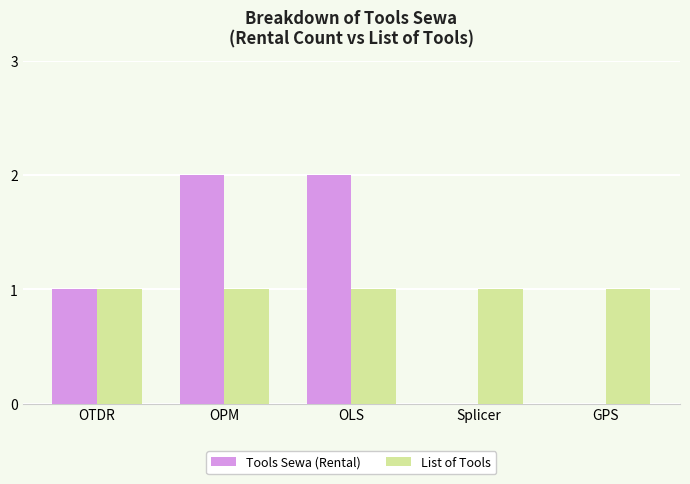

Between OTDR and GPS, which series saw the biggest shift?

Tools Sewa (Rental)